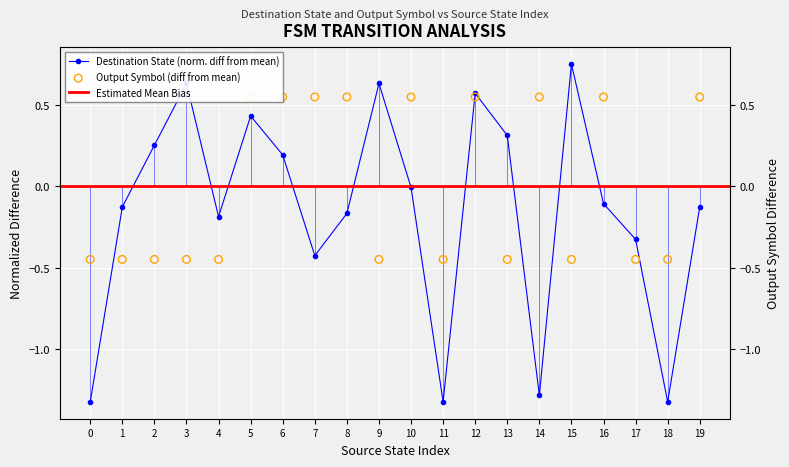

At which category is the sum across all series the highest?

12